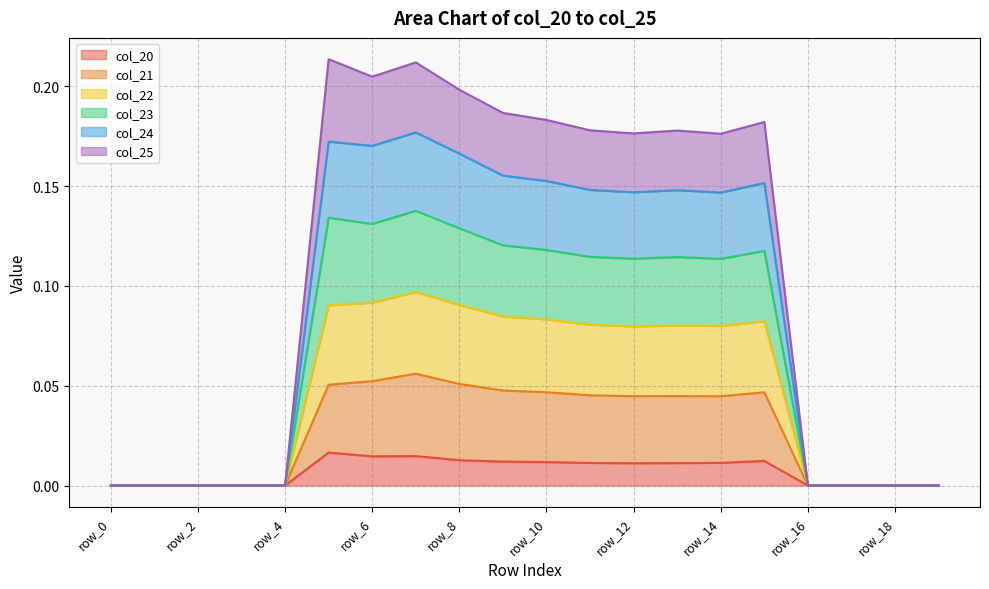

Is it true that col_21 equals 0.0 at row_4?

True